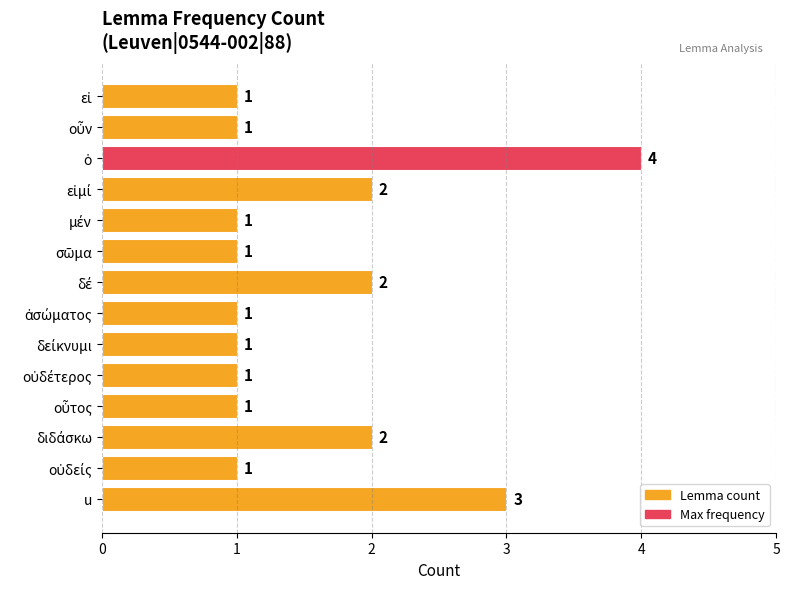

Count the values in the range 1 to 2.

12